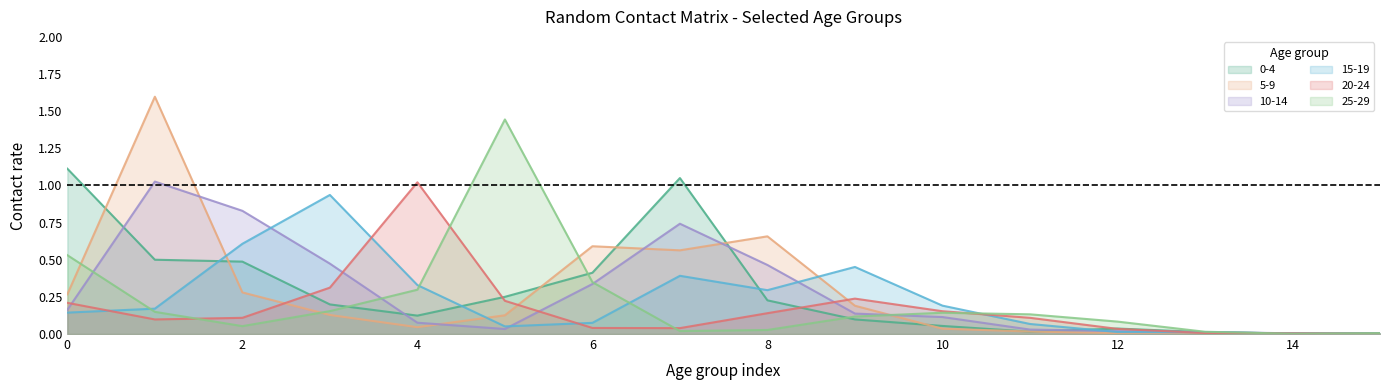

Which series has the widest spread of values?

5-9